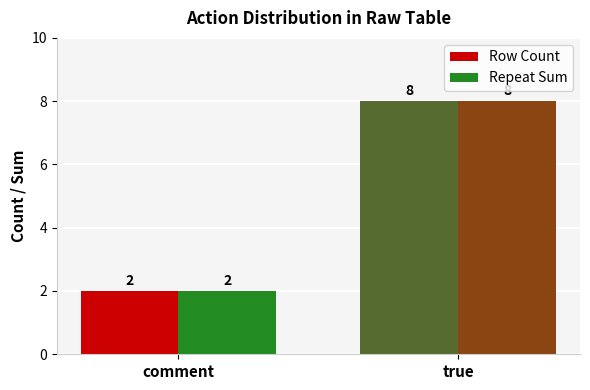

What is the value of the Row Count bar at the 1st from the left?

2